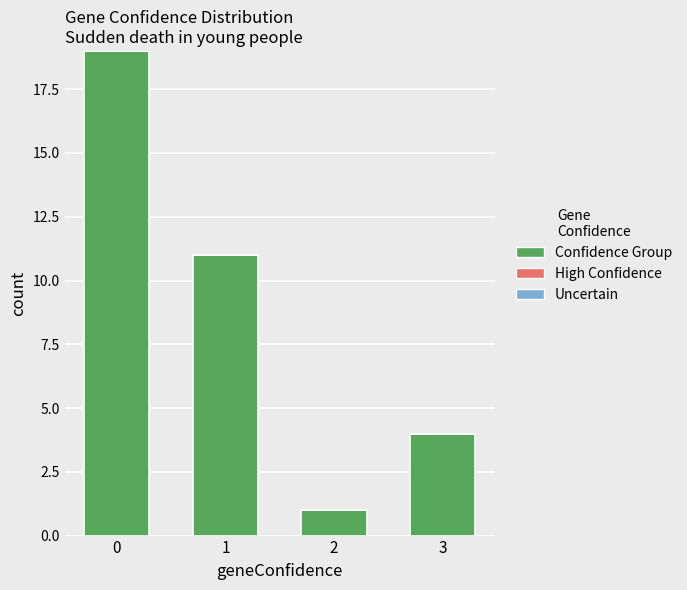

Does the chart contain stacked bars?

No